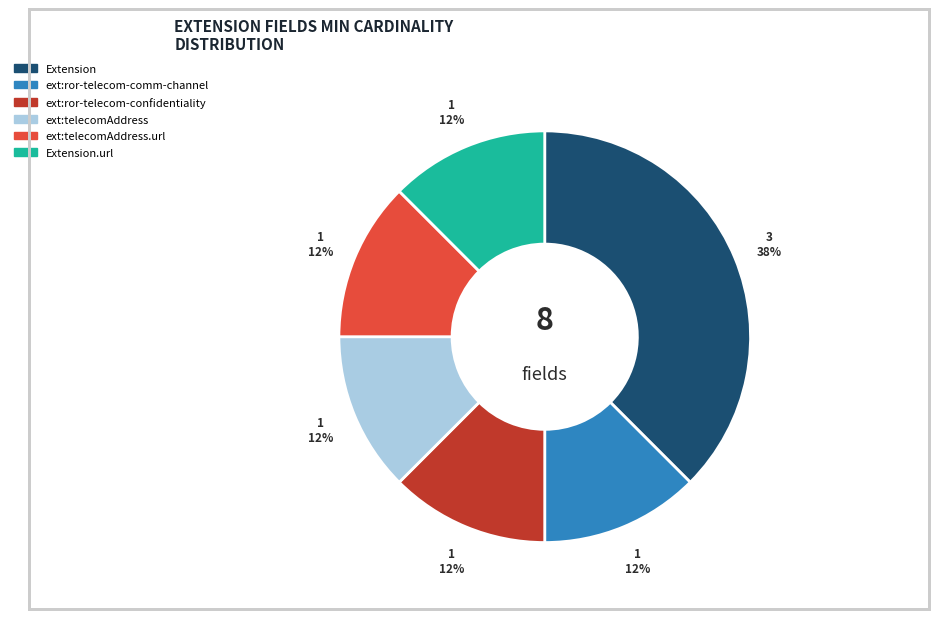

To the nearest percent, what is the average slice percentage?

17%